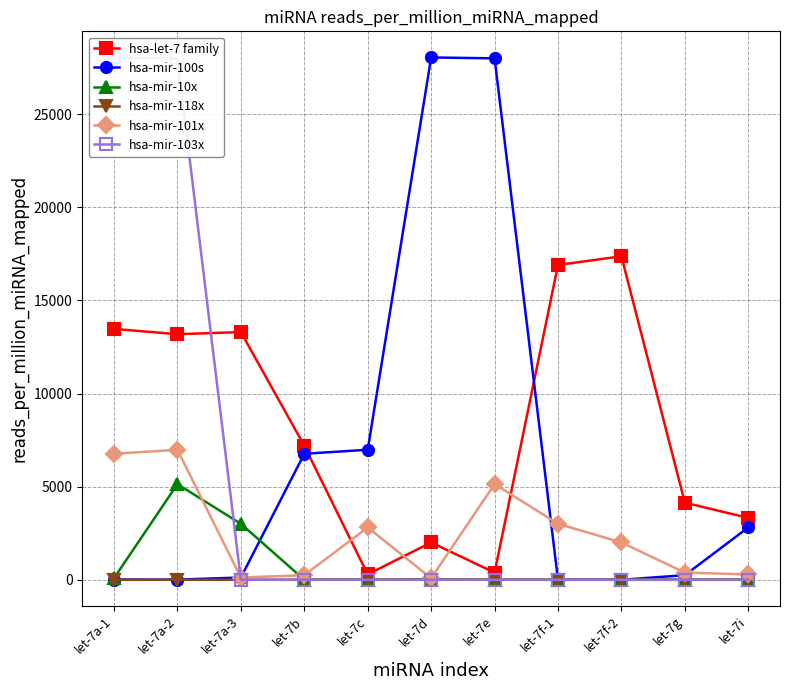

Which series has the largest total across all categories?

hsa-let-7 family